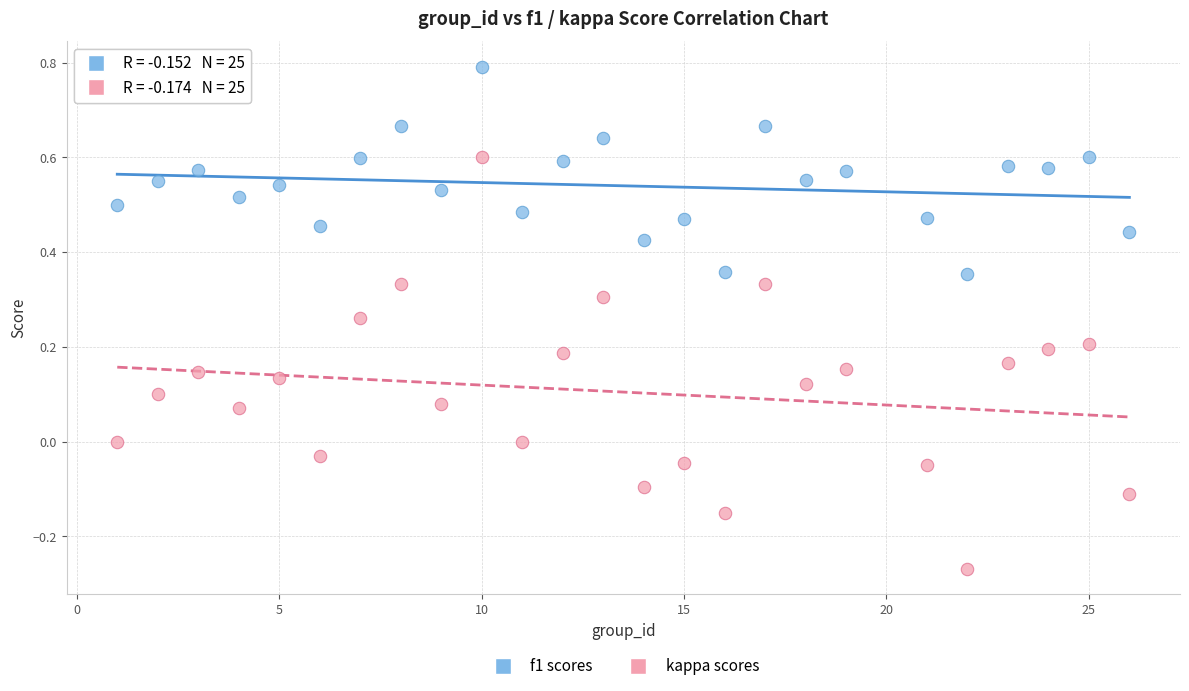

Across all data points, what is the range of Y values (max minus min)?

1.1